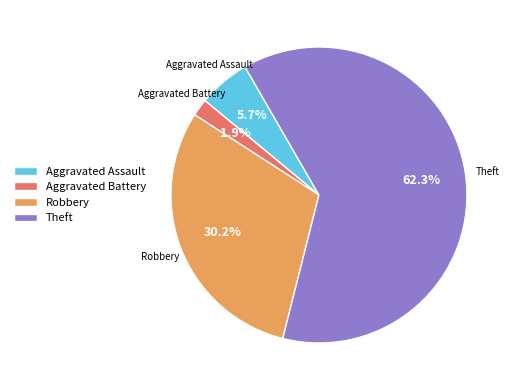

What percentage is the Aggravated Battery slice, to the nearest percent?

2%